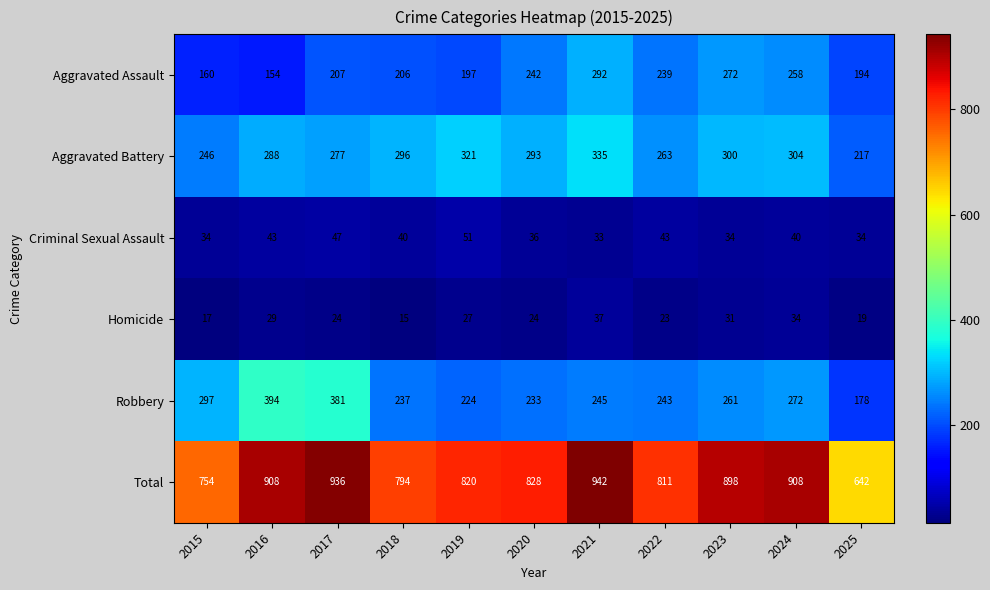

What is the maximum value for Criminal Sexual Assault?

51